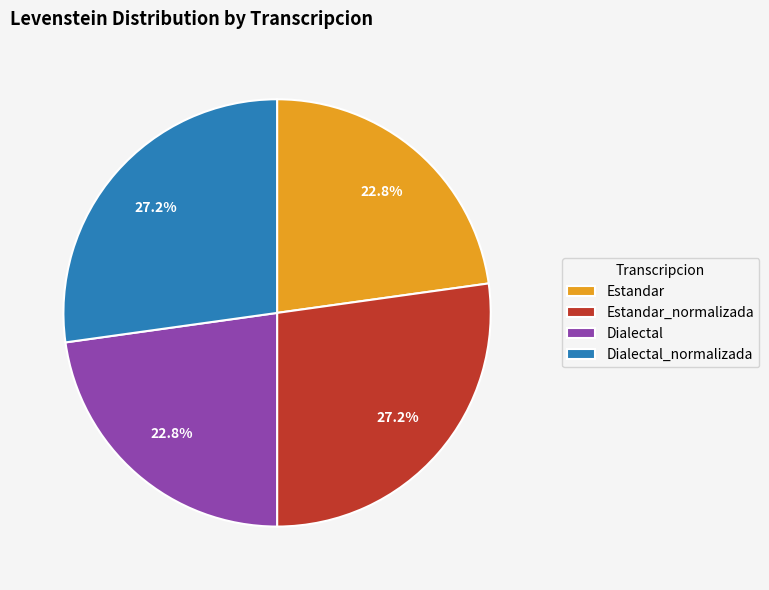

Is there a majority slice in this chart?

No